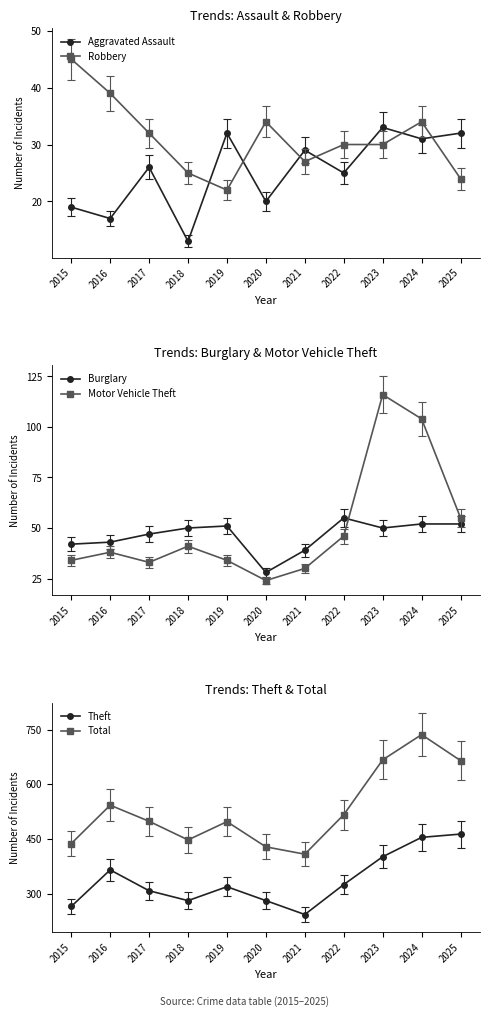

Reading left to right, what are all the values shown in this chart?

Aggravated Assault: 2015=19	2016=17	2017=26	2018=13	2019=32	2020=20	2021=29	2022=25	2023=33	2024=31	2025=32
Robbery: 2015=45	2016=39	2017=32	2018=25	2019=22	2020=34	2021=27	2022=30	2023=30	2024=34	2025=24
Burglary: 2015=42	2016=43	2017=47	2018=50	2019=51	2020=28	2021=39	2022=55	2023=50	2024=52	2025=52
Motor Vehicle Theft: 2015=34	2016=38	2017=33	2018=41	2019=34	2020=24	2021=30	2022=46	2023=116	2024=104	2025=55
Theft: 2015=266	2016=366	2017=309	2018=282	2019=320	2020=282	2021=244	2022=326	2023=402	2024=455	2025=464
Total: 2015=438	2016=543	2017=499	2018=448	2019=498	2020=429	2021=409	2022=517	2023=667	2024=736	2025=665